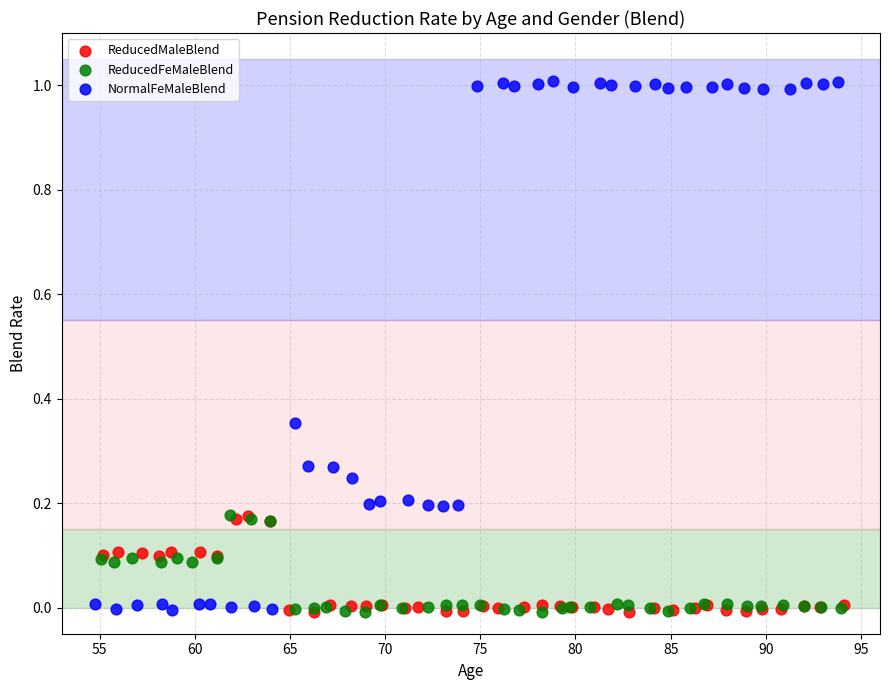

What are all the series names shown in the legend?

ReducedMaleBlend, ReducedFeMaleBlend, NormalFeMaleBlend